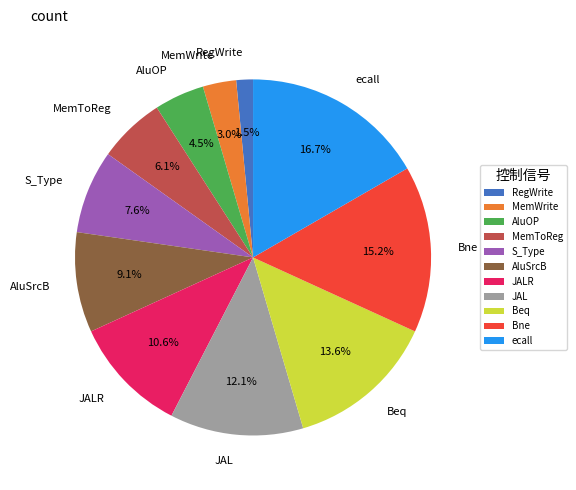

To the nearest percent, what is the combined percentage of S_Type and MemWrite?

11%